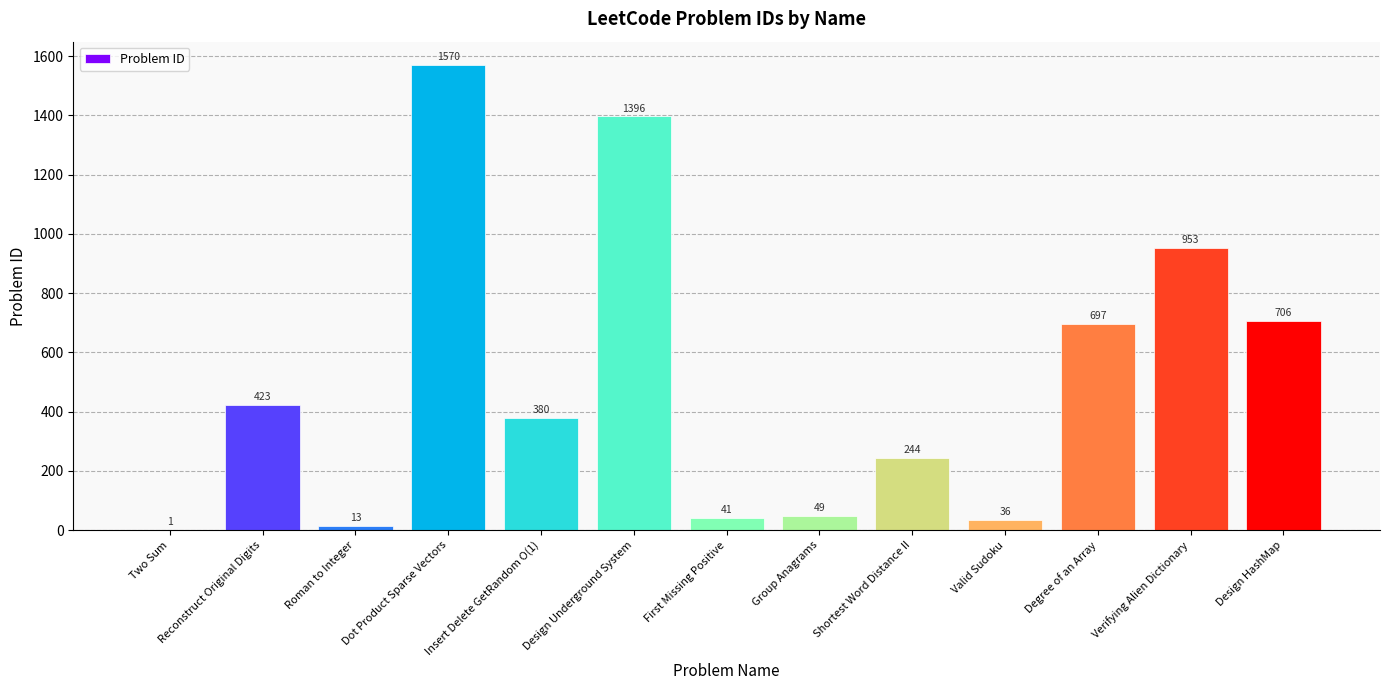

Approximately how many times larger is the value at Group Anagrams compared to Insert Delete GetRandom O(1)?

0.1